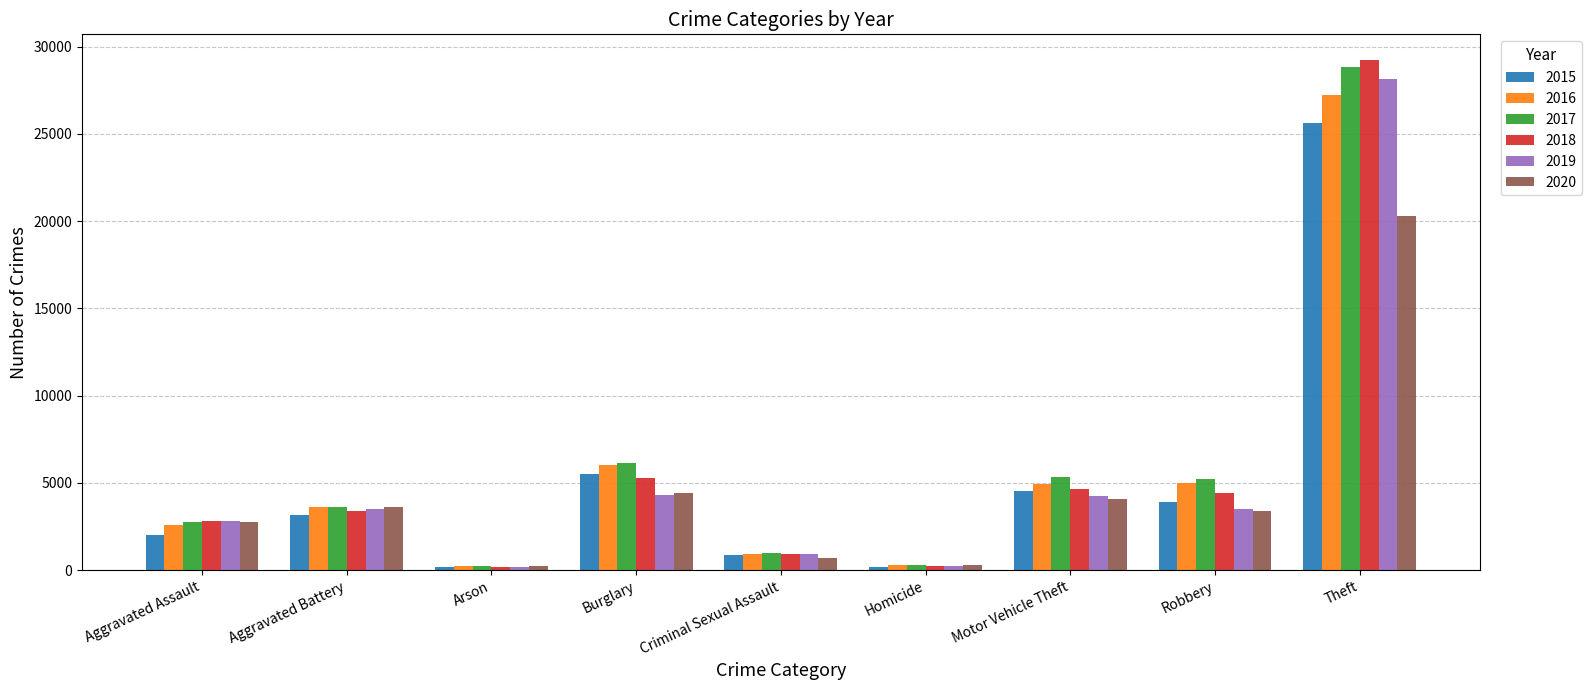

What is the highest value of the 2018 series?

29237